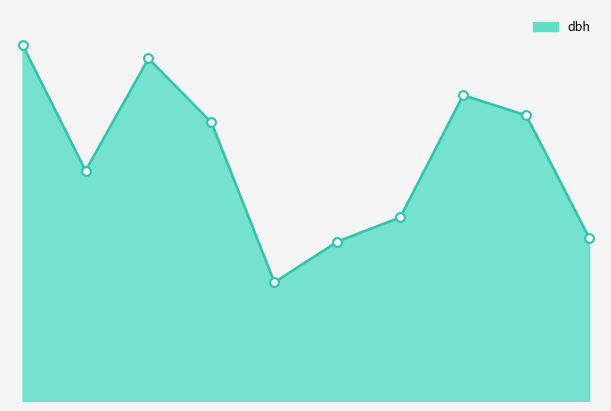

Does the chart have visible grid lines?

No